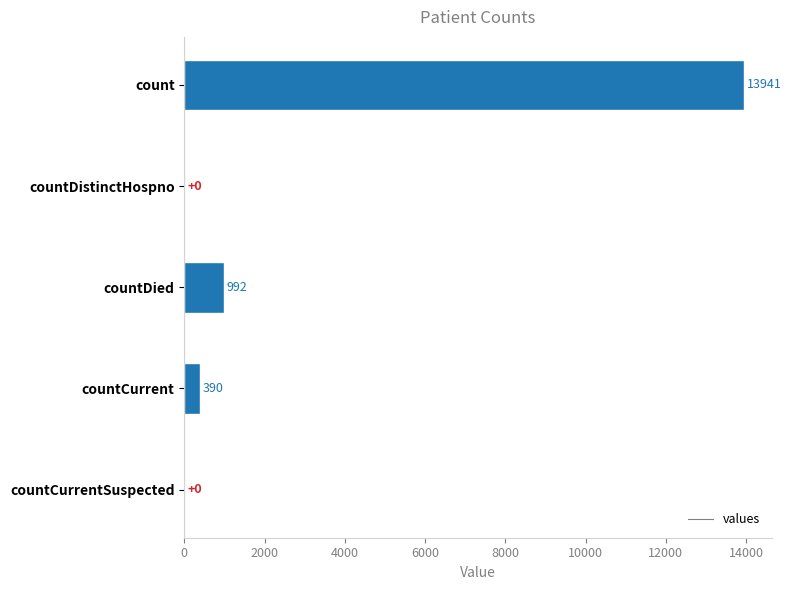

Which has a higher value, countCurrentSuspected or count?

count